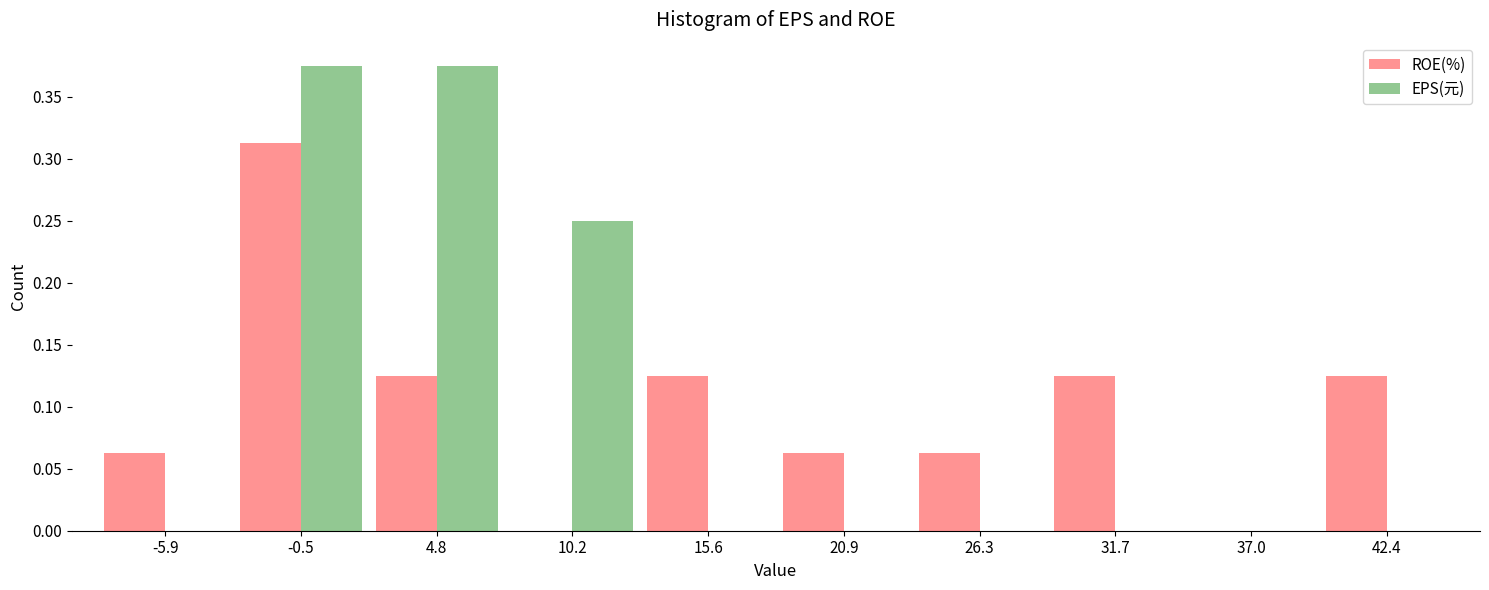

What is the height of the EPS(元) bar covering -3 to 2 on the x-axis? Neither the bar edges nor the heights are printed on the chart, so give them approximately, as read against the axes.

0.375